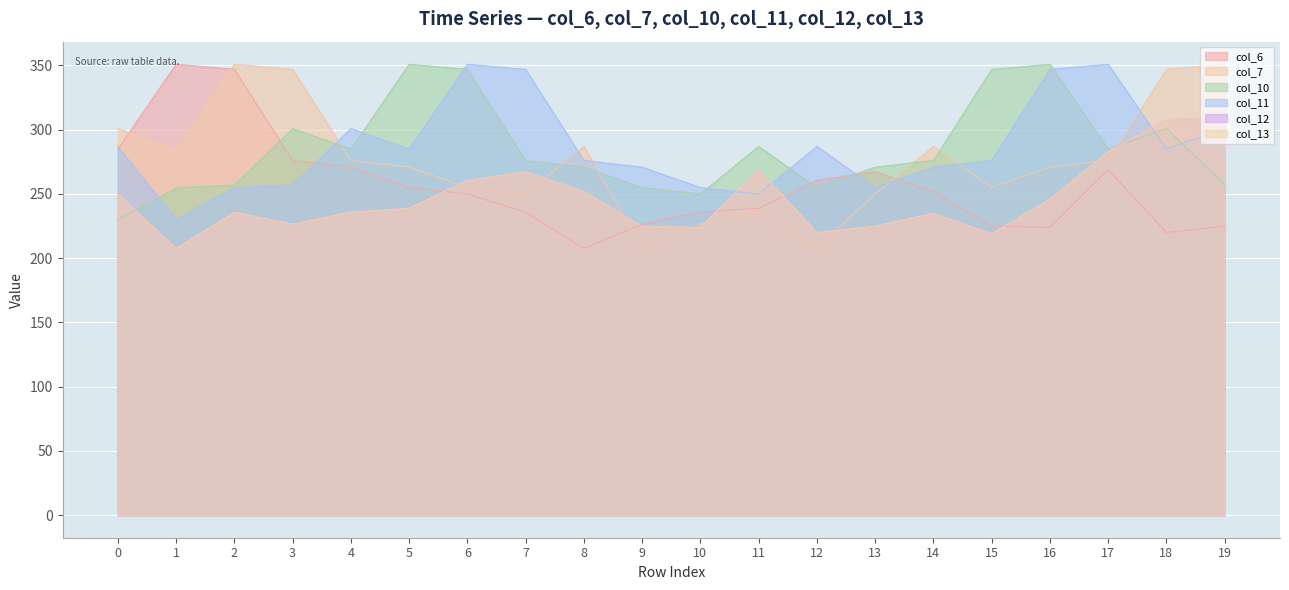

True or false: col_11 has more than 1 interior local peaks.

True